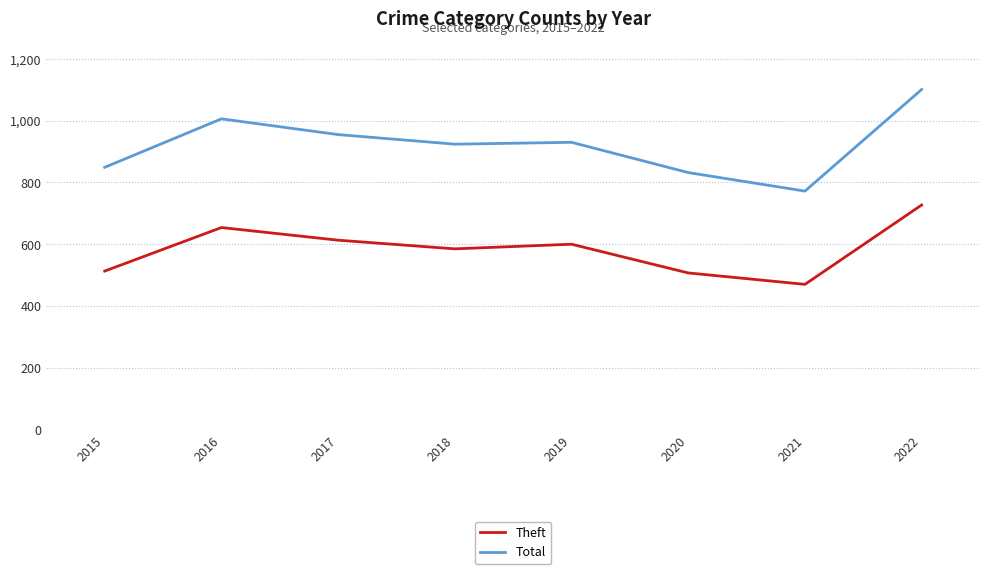

In Total, how many points are higher than both neighbors (excluding endpoints)?

2